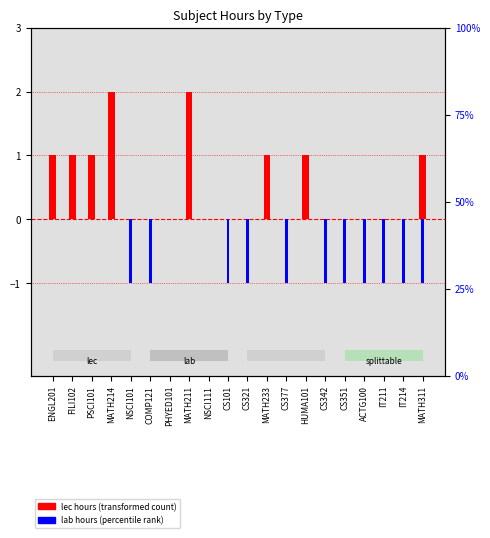

Which series has the largest range (max minus min)?

lec hours (transformed count)